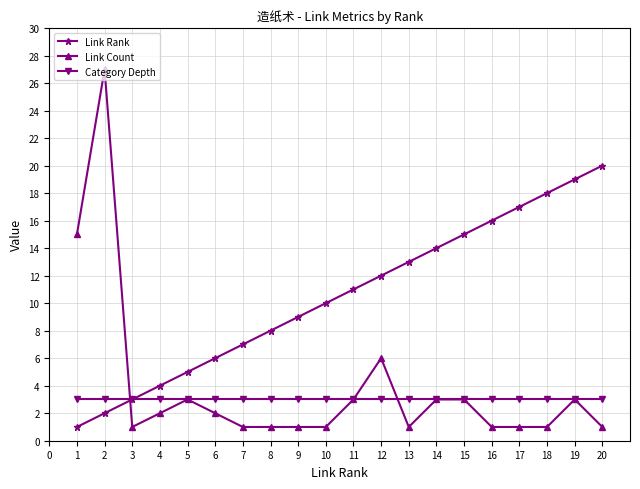

What are all the series names shown in the legend?

Link Rank, Link Count, Category Depth